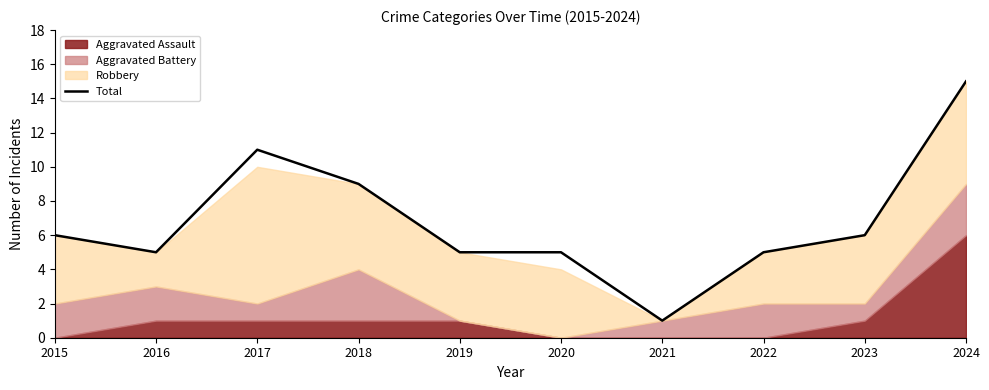

True or false: the data shows 11 at 2017.

True